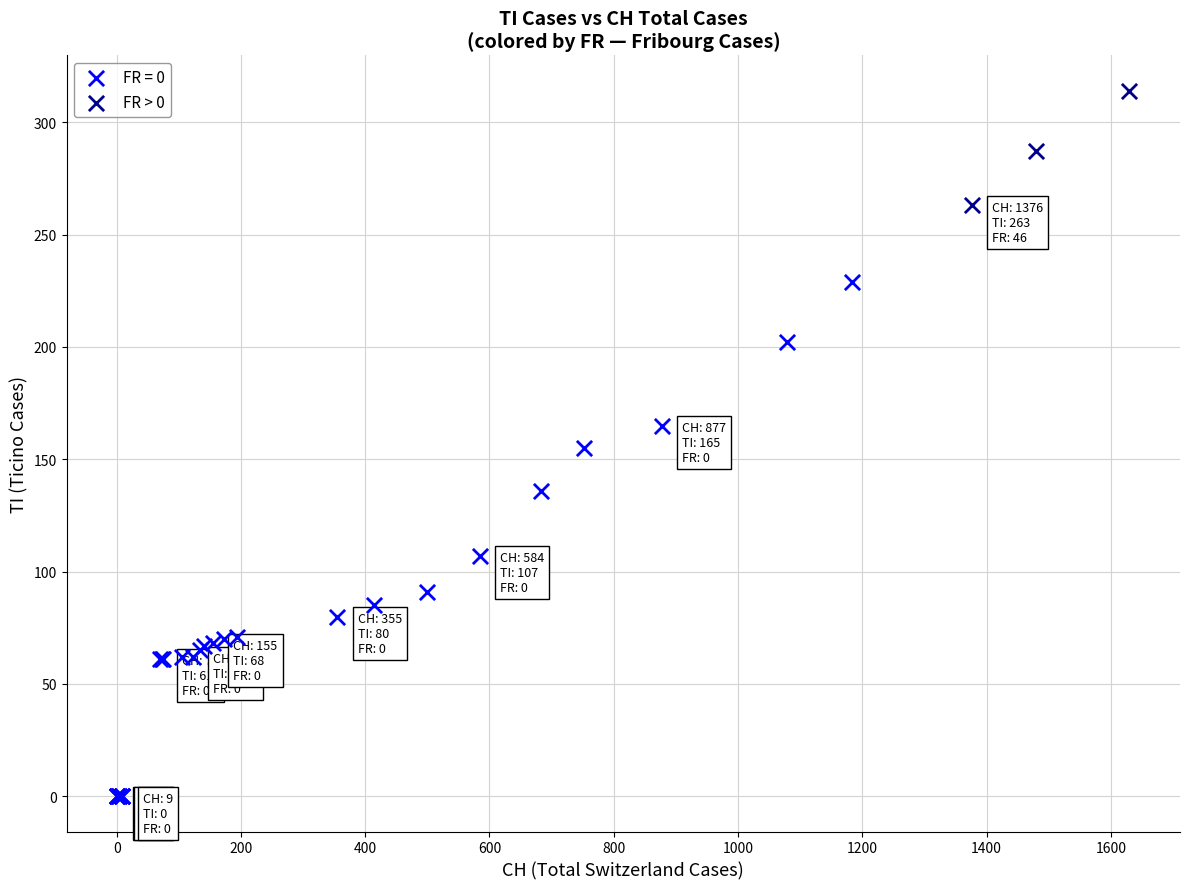

Which series has the largest Y range (max minus min)?

FR = 0